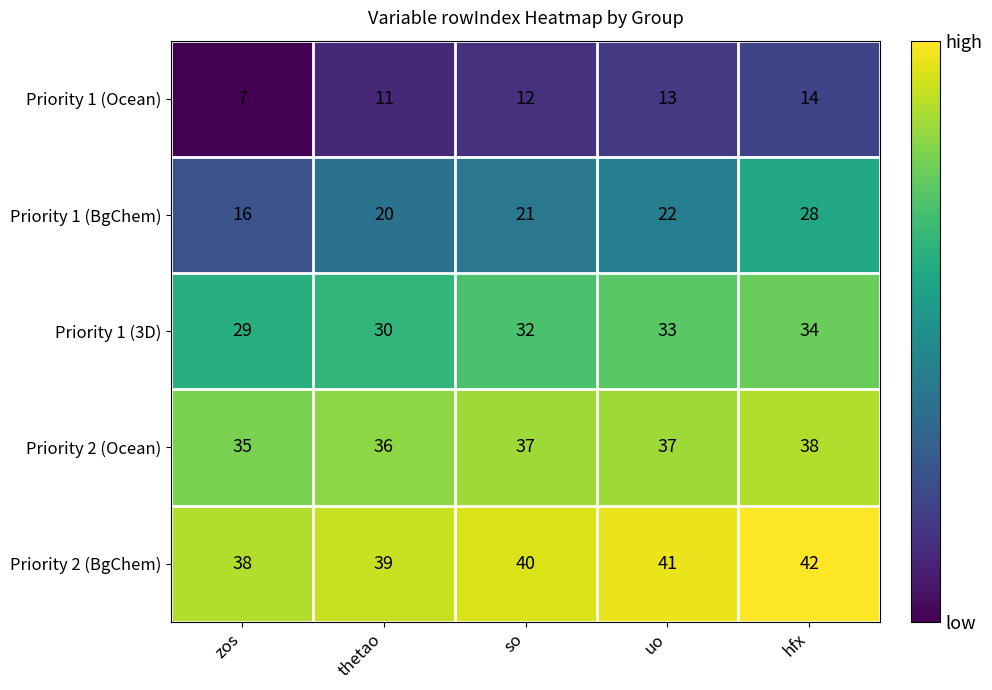

The Priority 1 (BgChem) series shows 16 at zos. True or false?

True